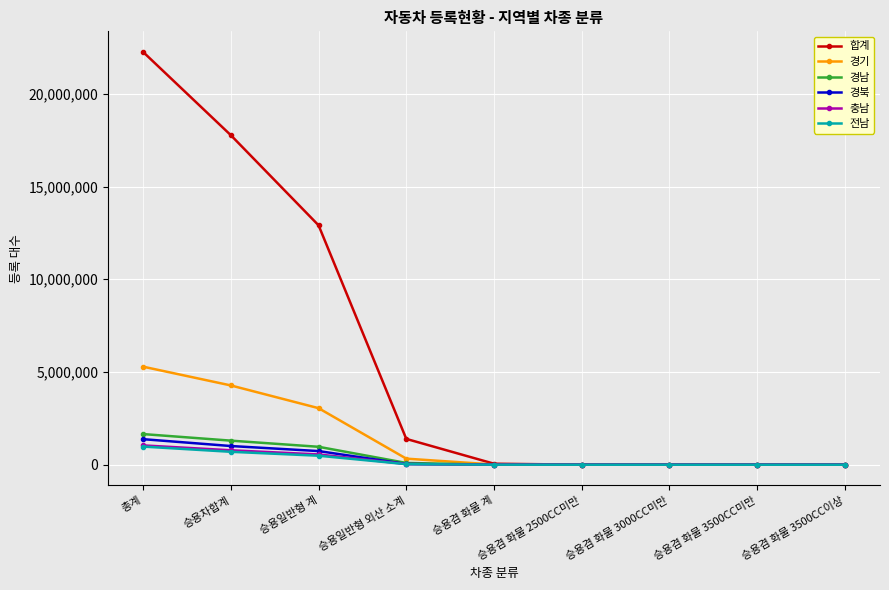

At which category is the sum across all series the highest?

총계